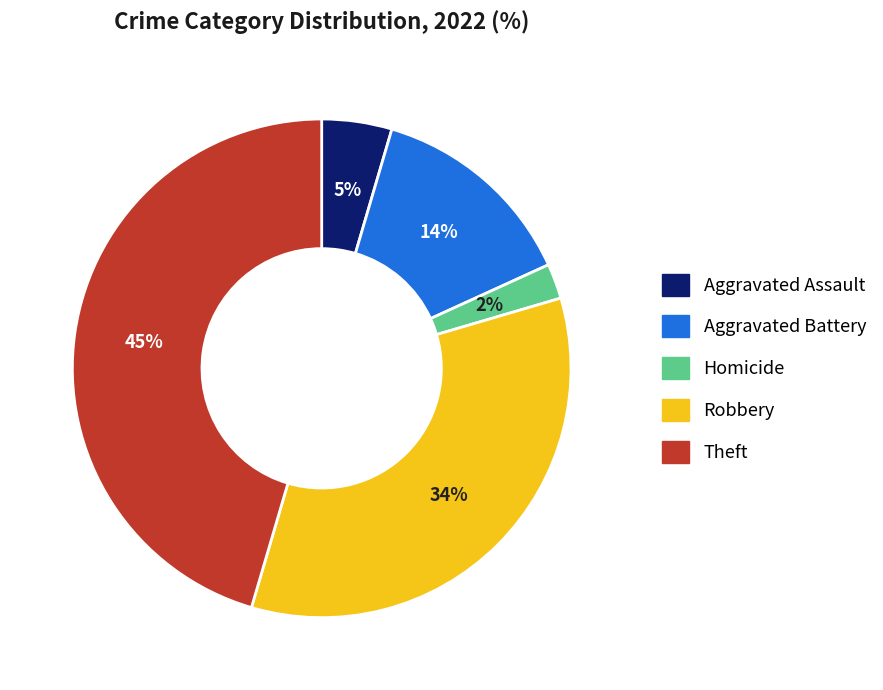

How many segments does this pie chart have?

5